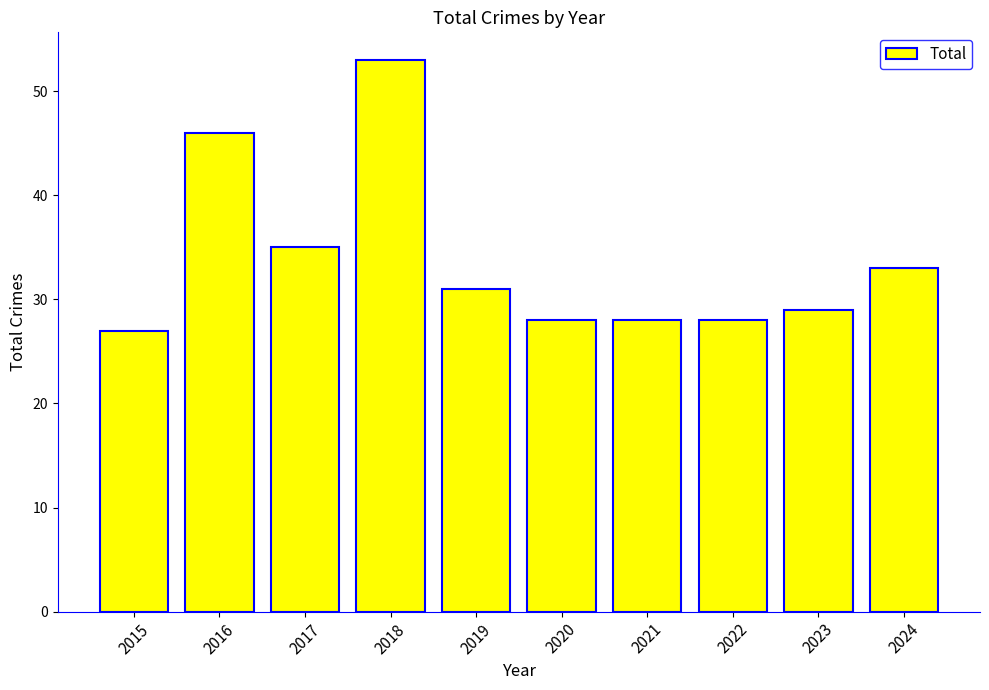

Reading right to left, extract all data points from this chart.

33	29	28	28	28	31	53	35	46	27